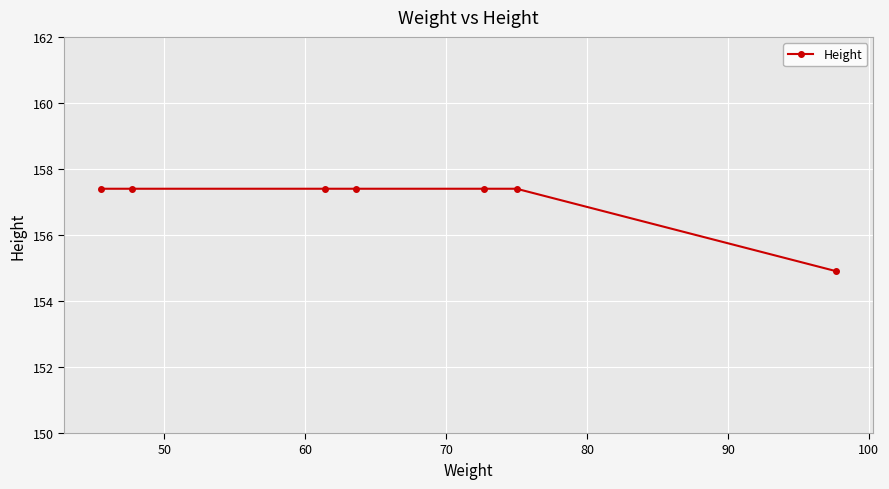

What is the value of the 1st point from the left?

157.4